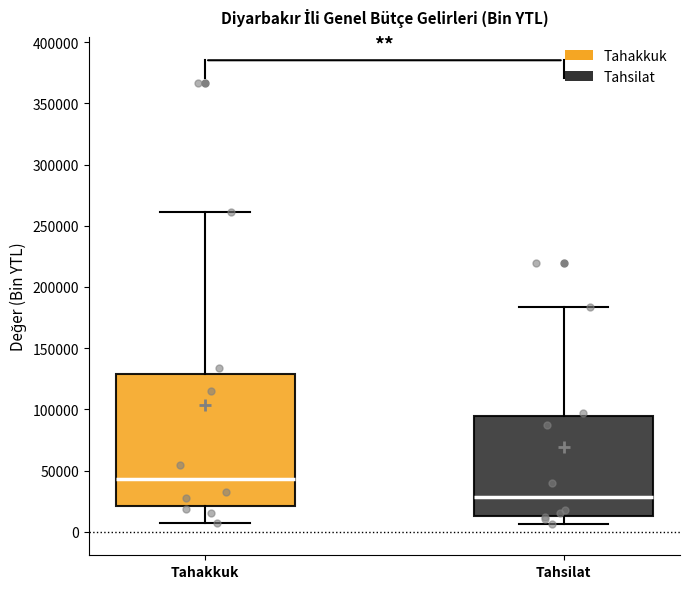

Comparing the boxes themselves (not the whiskers), which one is the tallest?

Tahakkuk